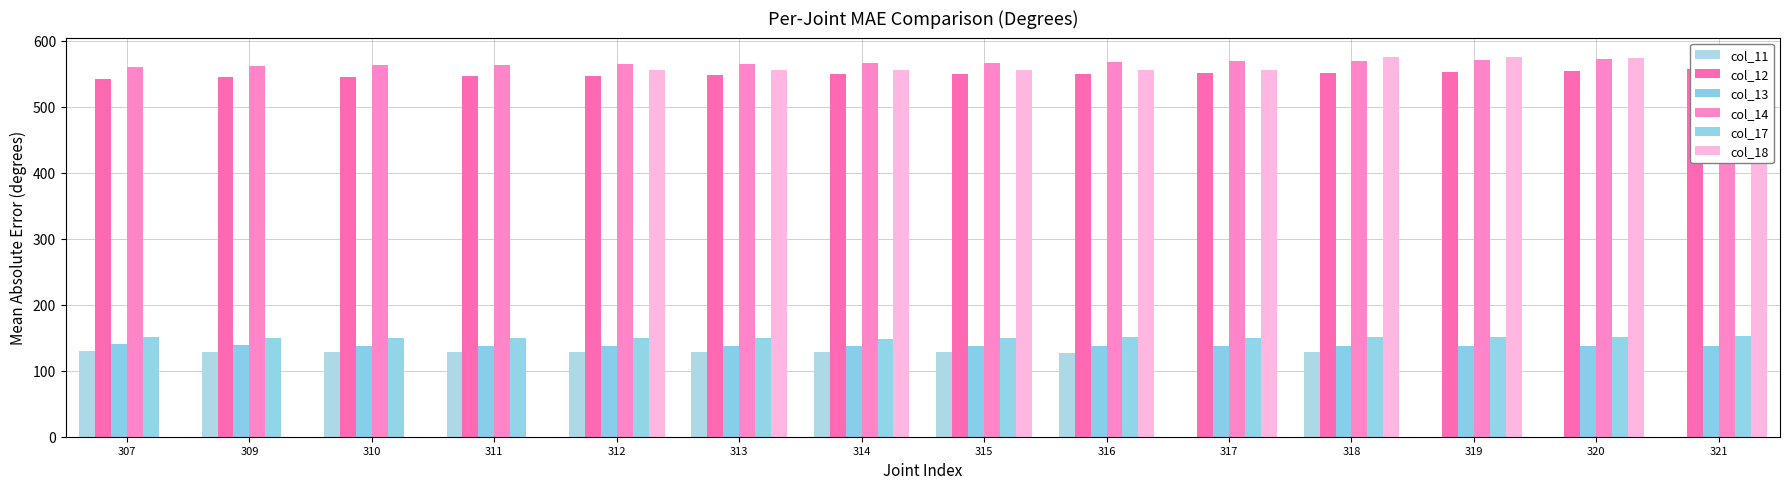

Reading left to right, list all the values displayed in this chart.

col_11: 129.2	128.6	128.3	128.1	128.0	128.0	127.7	127.6	127.2	0.0	127.7	0.0	0.0	0.0
col_12: 542.5	545.0	545.7	546.6	546.7	548.0	549.1	549.6	550.2	551.2	551.4	553.1	554.7	557.2
col_13: 140.6	138.8	138.0	138.0	138.0	137.8	137.1	137.3	137.3	137.3	137.3	137.4	137.6	137.7
col_14: 560.2	561.7	562.9	563.5	564.1	565.3	566.4	566.6	567.6	569.0	569.3	570.5	571.9	573.5
col_17: 151.1	150.0	149.1	149.0	149.2	149.2	148.8	149.3	150.7	150.1	150.5	151.2	150.7	152.0
col_18: 0.0	0.0	0.0	0.0	555.1	555.7	556.3	556.0	556.2	556.1	575.6	574.9	574.0	576.0